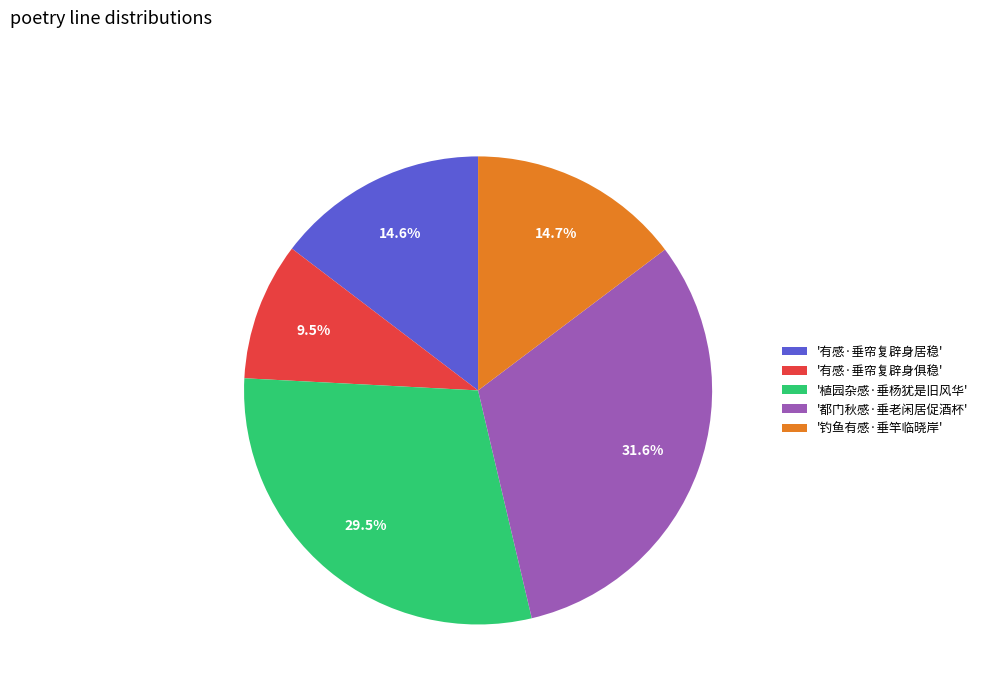

Approximately how many times larger is the value at '都门秋感·垂老闲居促酒杯' compared to '有感·垂帘复辟身居稳'?

2.2